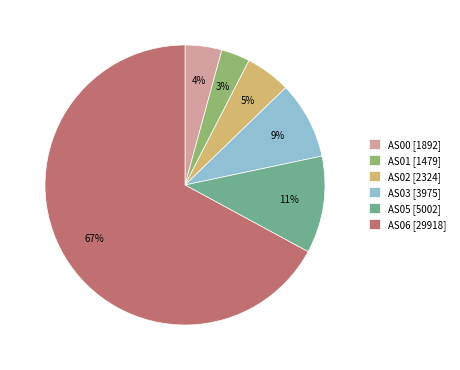

Rank the categories by value from highest to lowest.

AS06, AS05, AS03, AS02, AS00, AS01